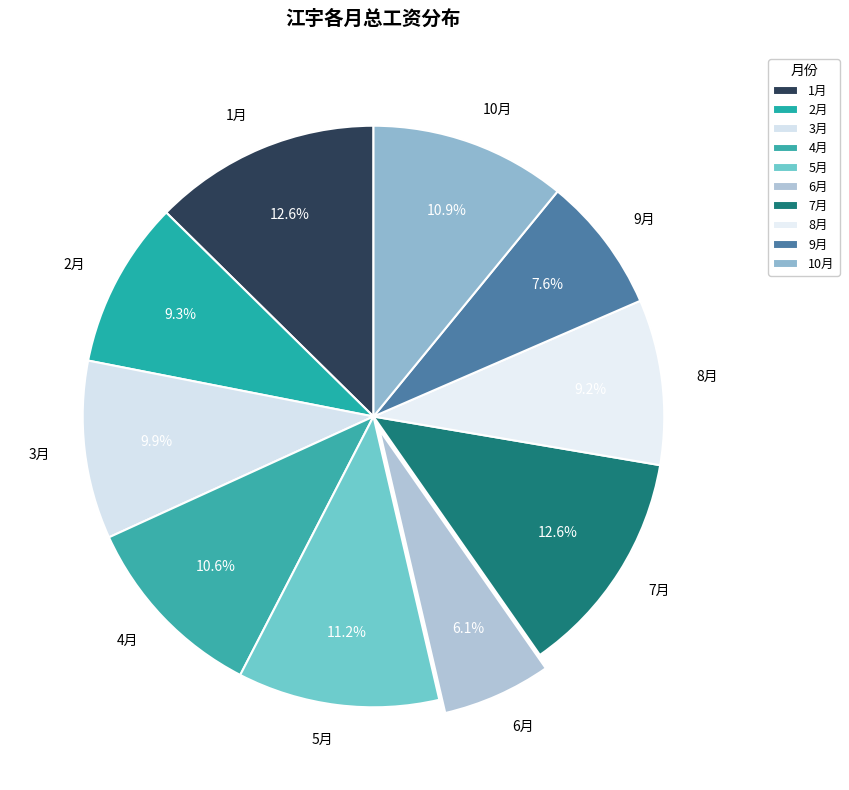

What percentage do 5月 and 1月 together represent?

23.8%